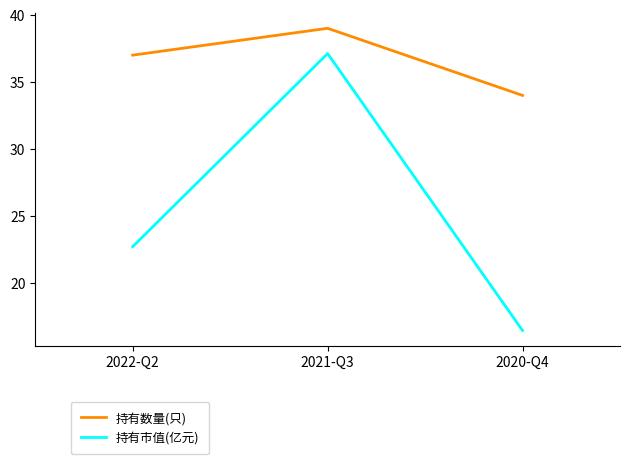

List the labels in order of 持有数量(只) value, largest first.

2021-Q3, 2022-Q2, 2020-Q4